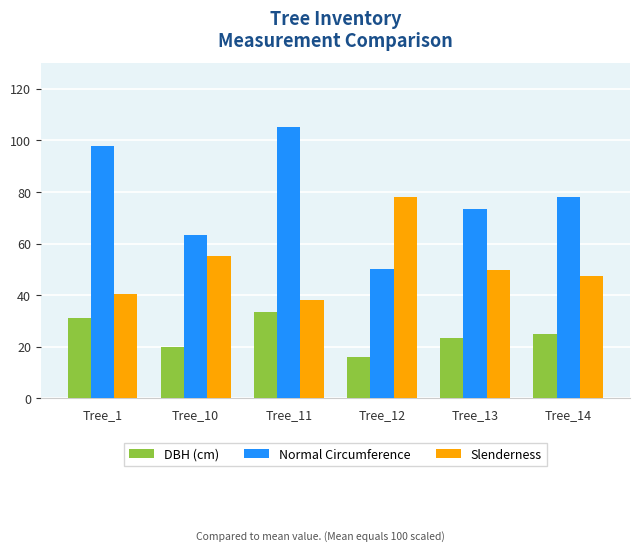

The Normal Circumference series shows 36.6 at Tree_14. True or false?

False